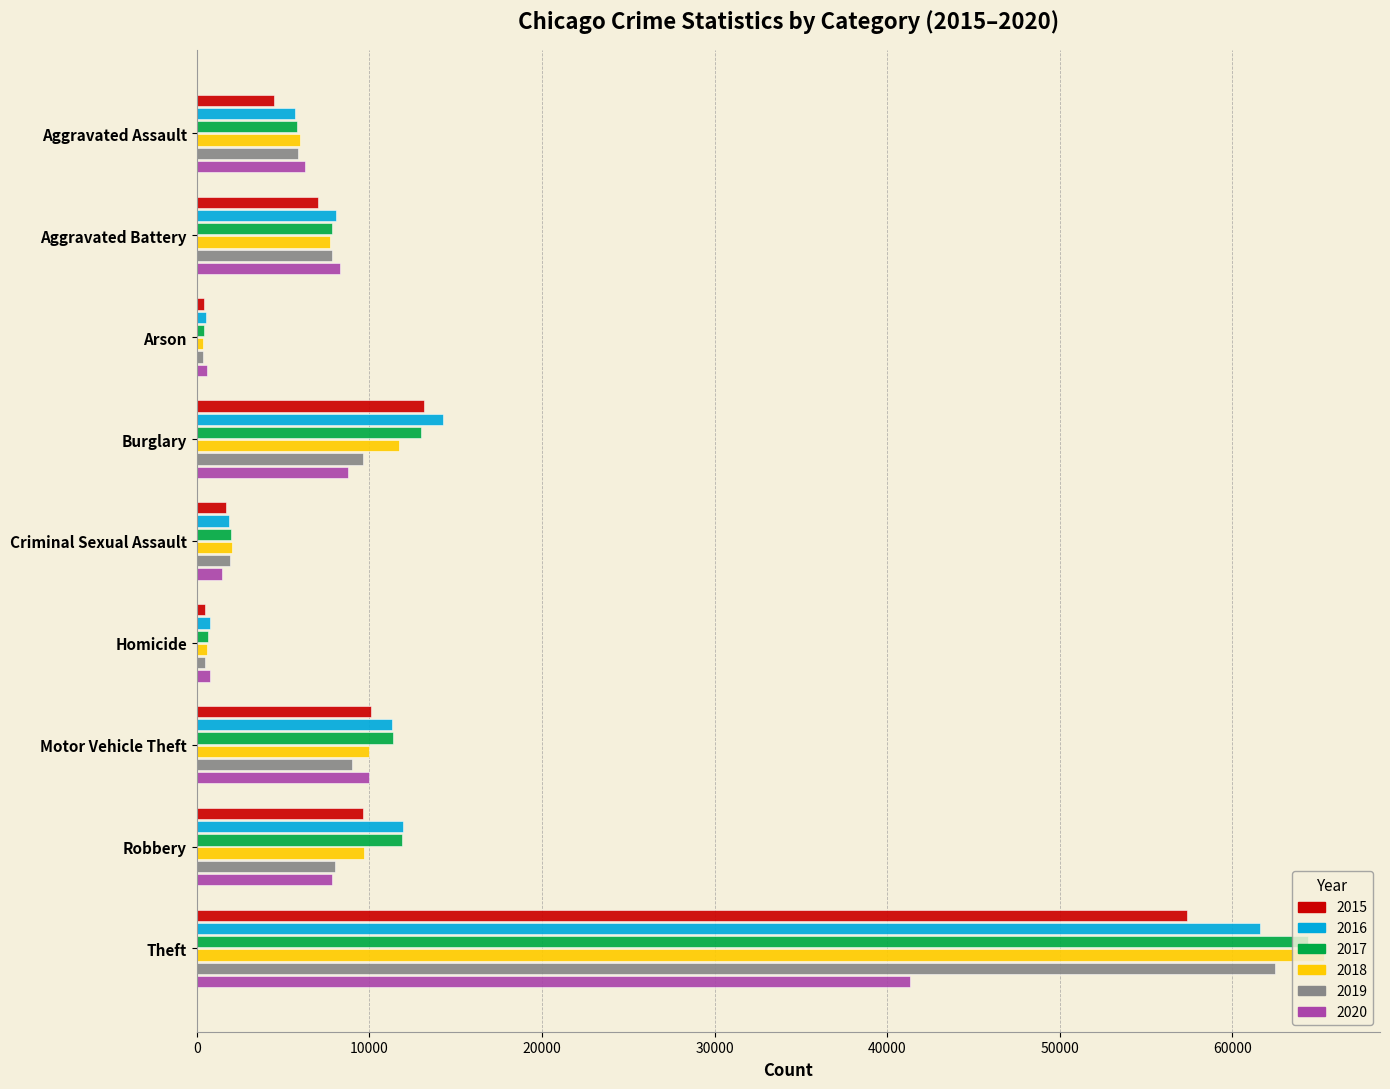

What is the total value across all series at Homicide?

3828